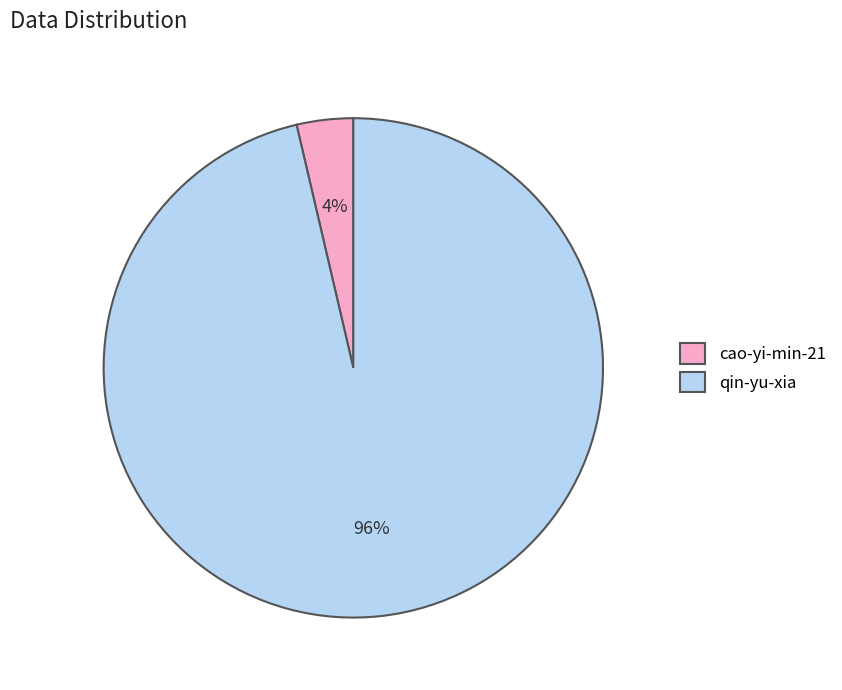

Which has a higher value, cao-yi-min-21 or qin-yu-xia?

qin-yu-xia